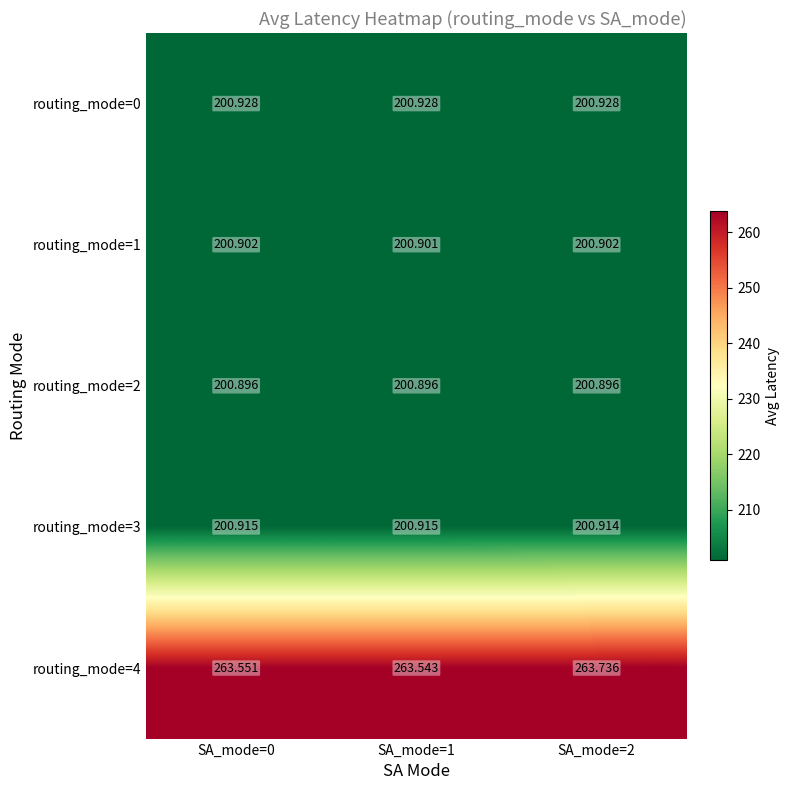

How many series are shown in this chart?

5